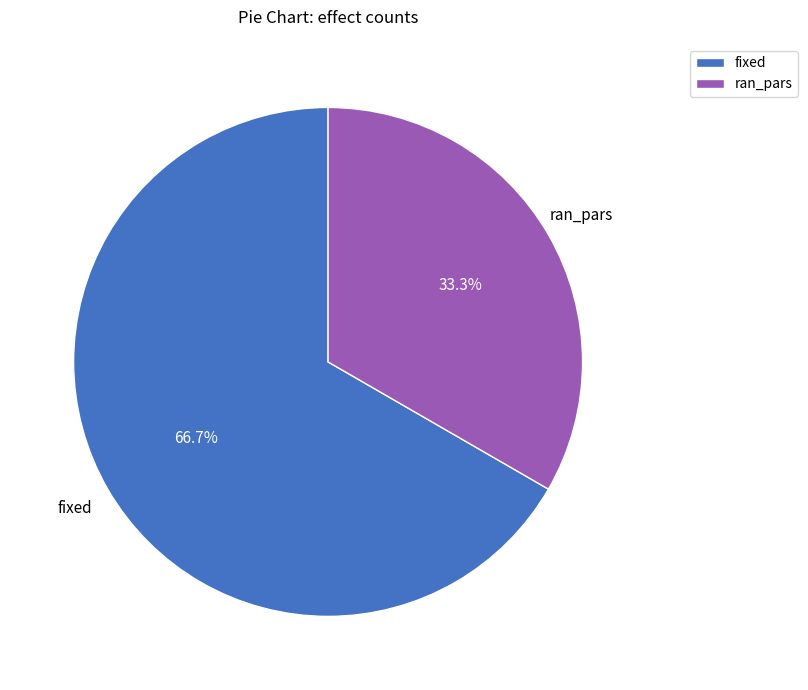

Do ran_pars and fixed together represent more than half of the pie?

Yes